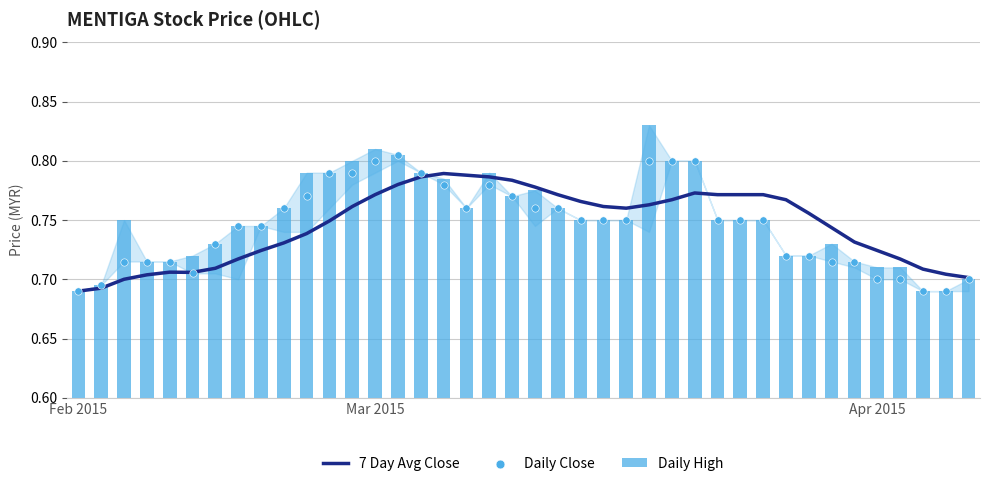

What is the total value across all series at 33?

2.2